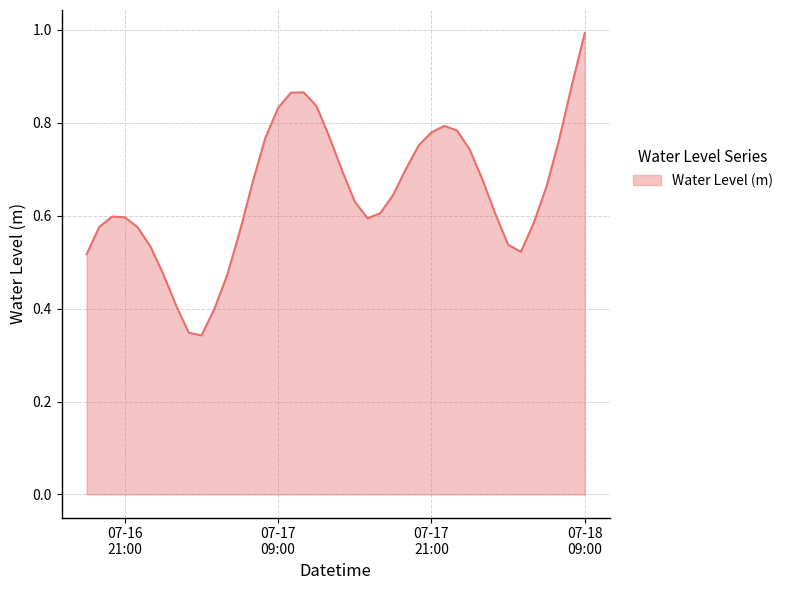

What is the greatest value displayed?

1.0